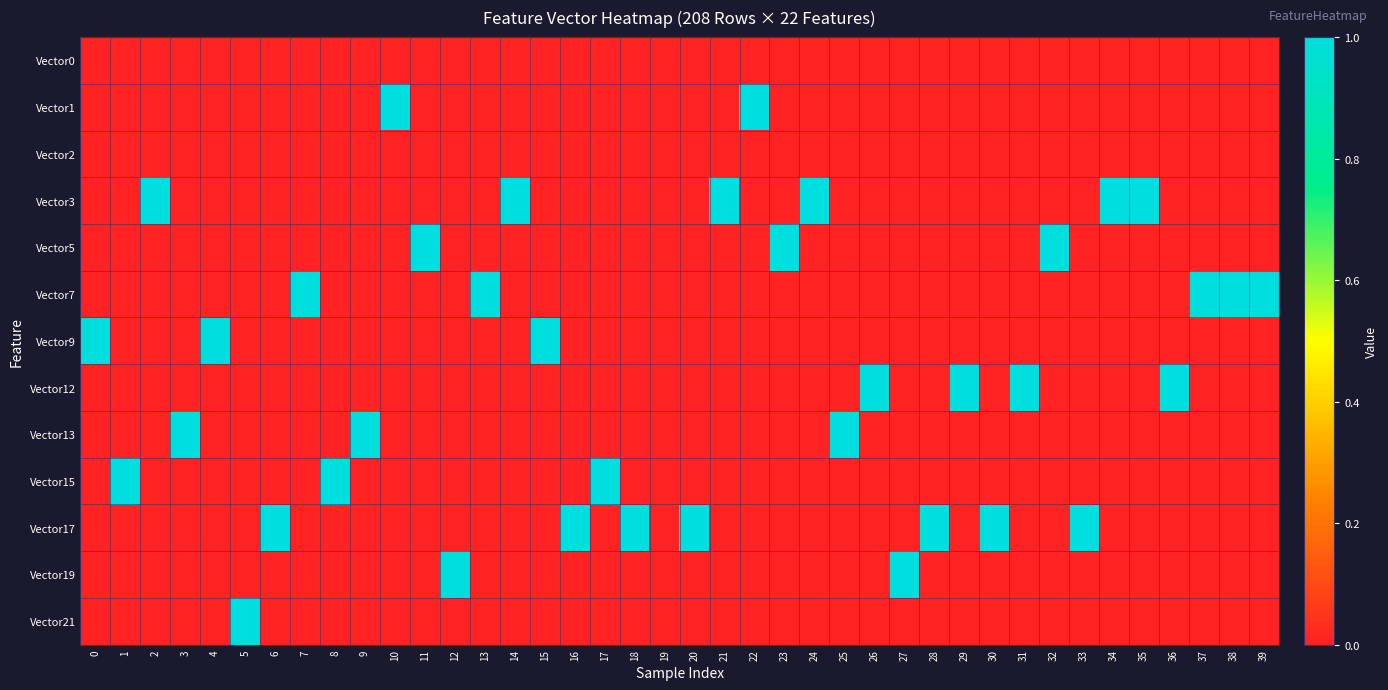

Between 10 and 34, which series saw the biggest shift?

Vector1